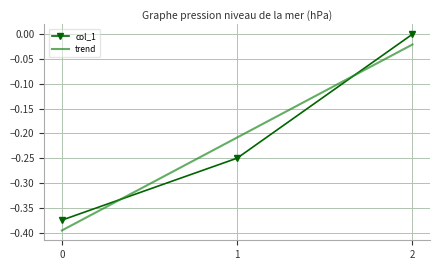

Reading left to right, what are all the values shown in this chart?

-0.4	-0.2	0.0